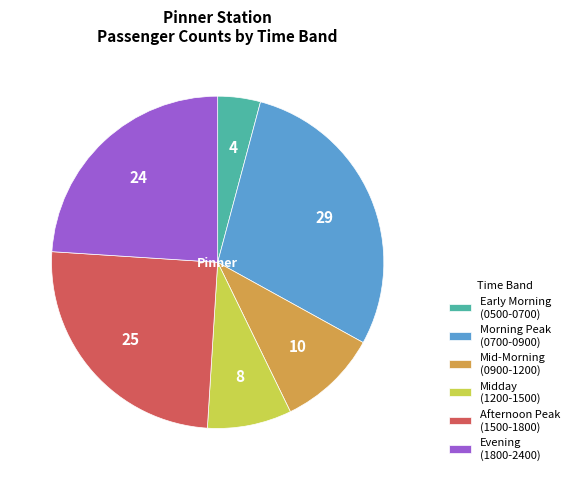

Which category has the smallest portion of the pie?

Early Morning (0500-0700)